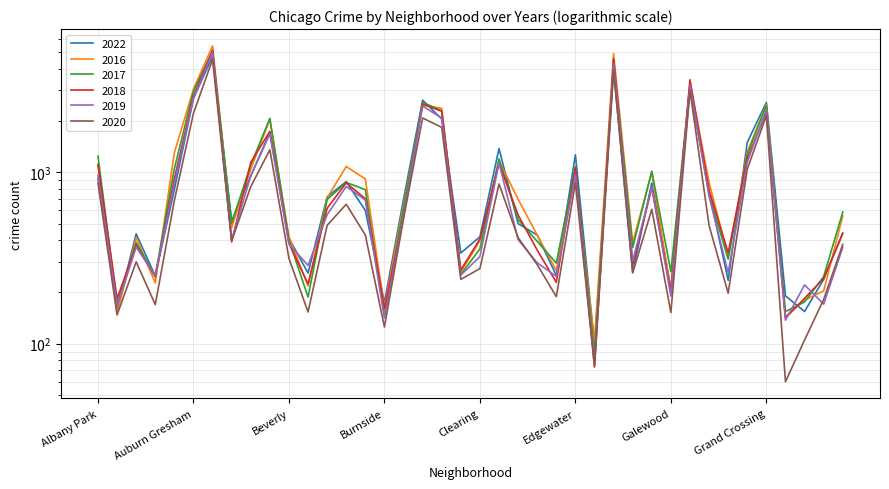

True or false: 2016 has more than 2 points higher than both neighbors.

True